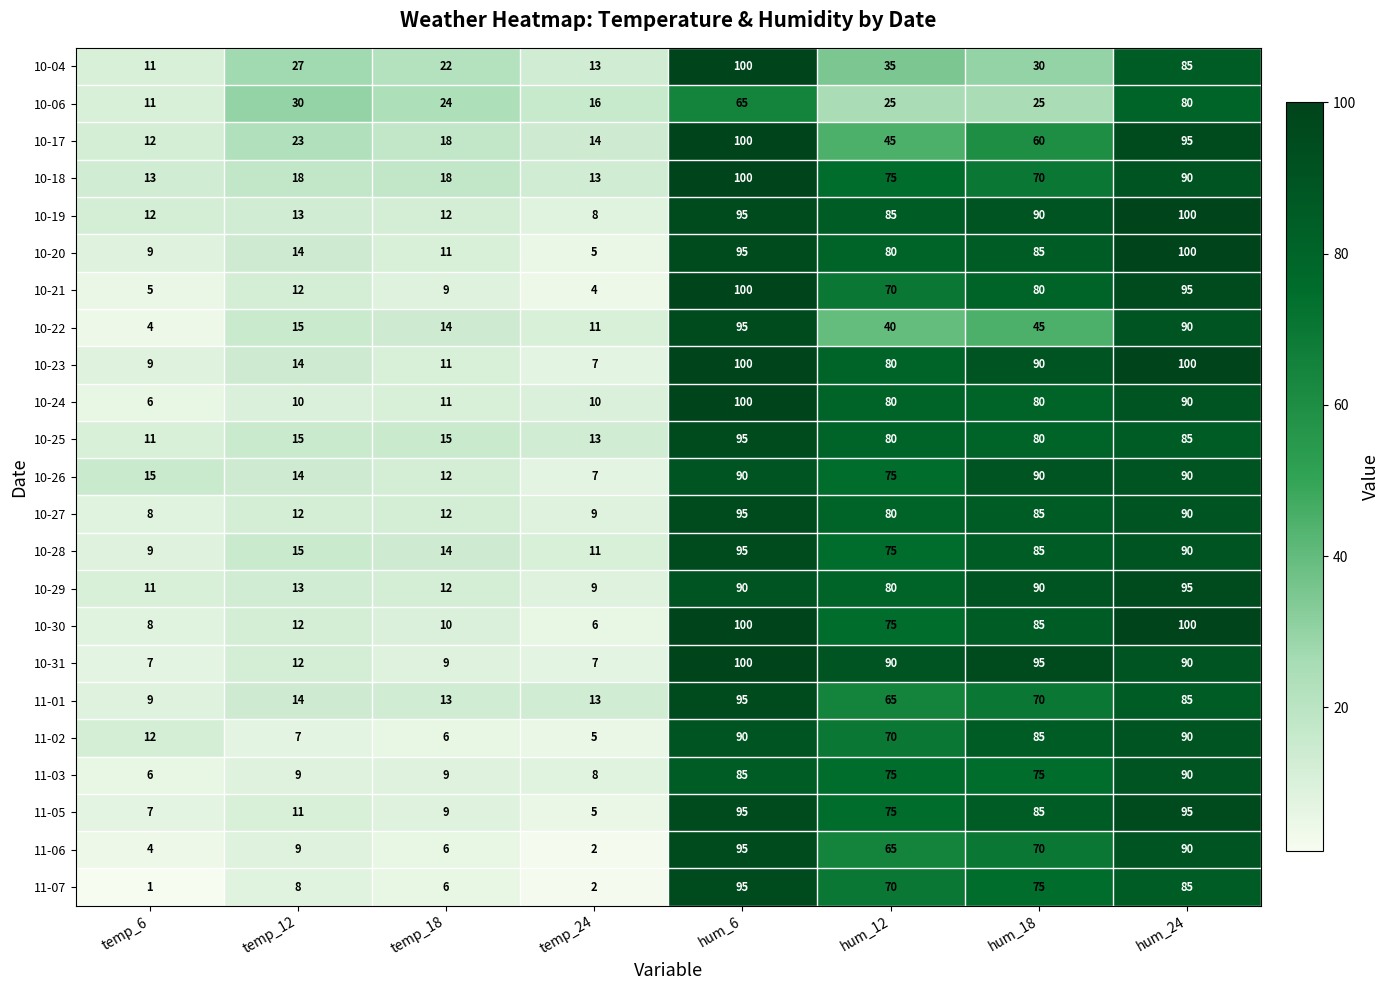

How many values in the 10-28 series are below 75?

4